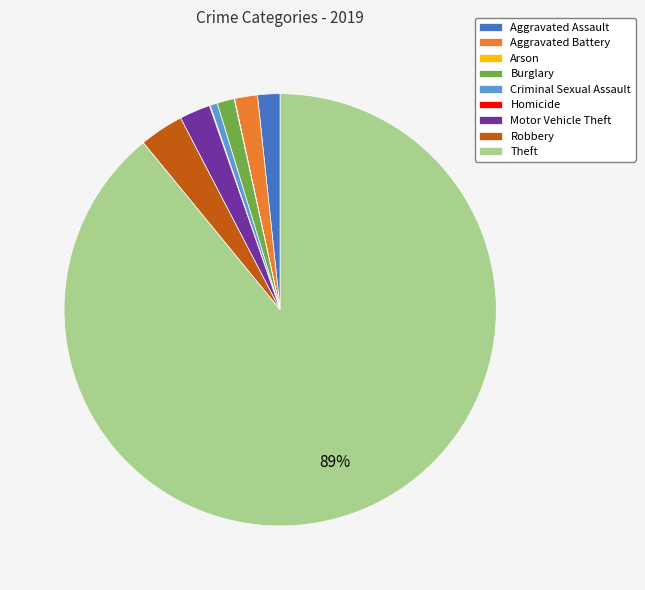

What percentage is the Motor Vehicle Theft slice, to the nearest percent?

2%